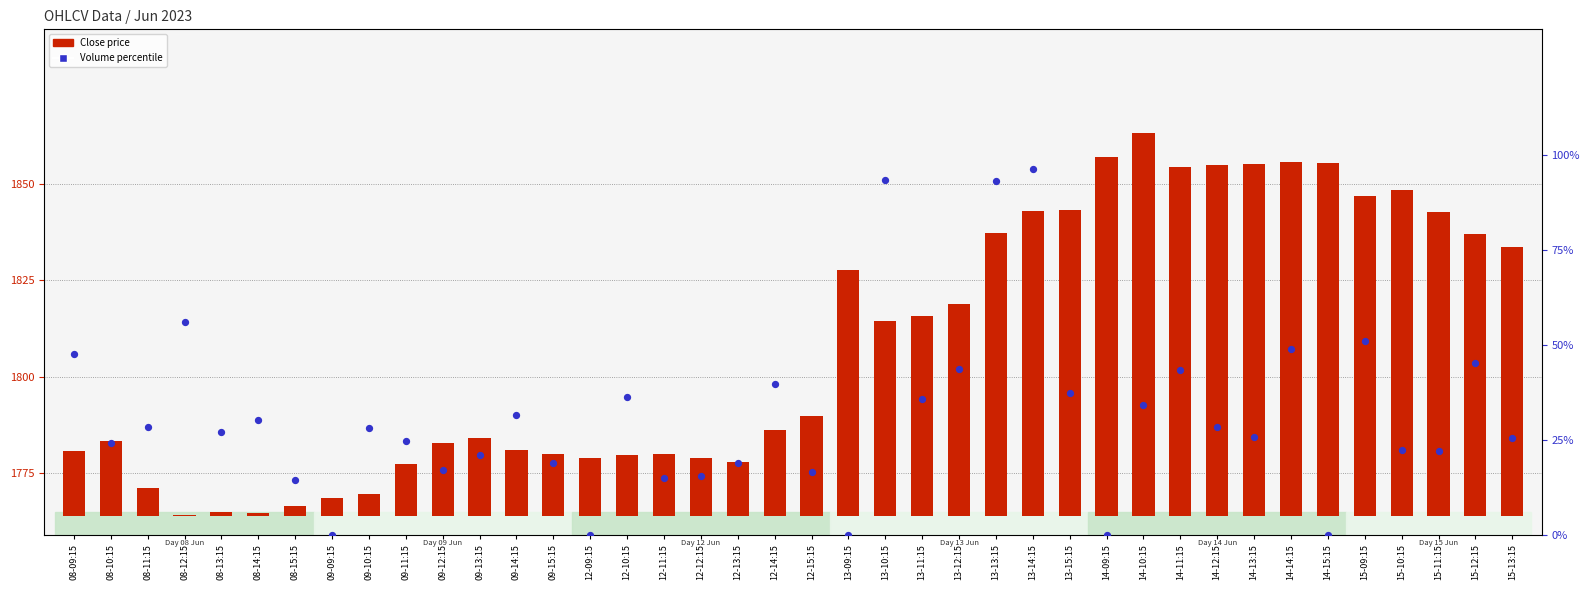

Is the value of Volume percentile at 14-12:15 greater than the value of Close price at 08-12:15?

Yes